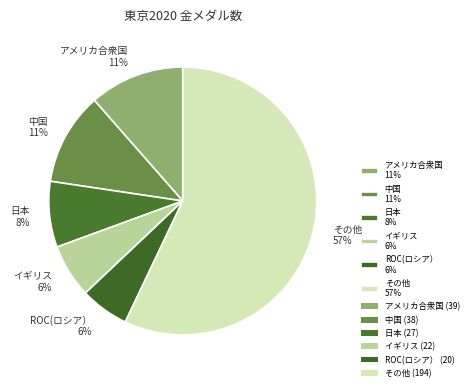

What percentage is the イギリス slice, to the nearest percent?

6%